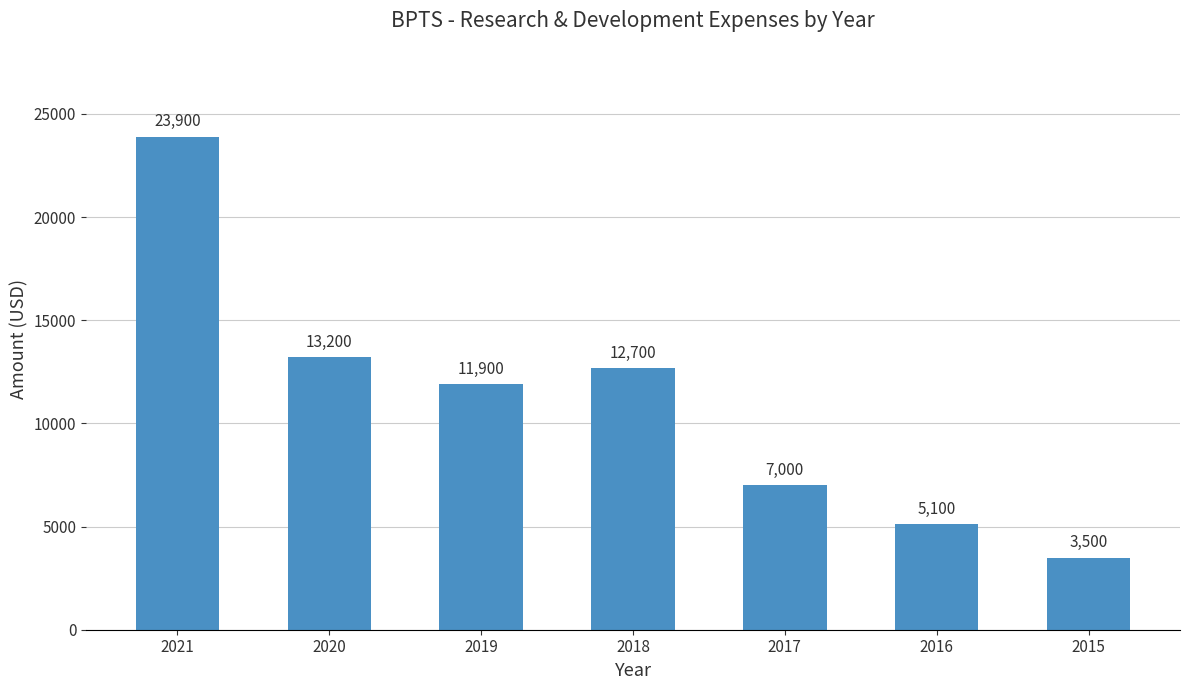

What is the ratio of the value at 2019 to the value at 2021?

0.5